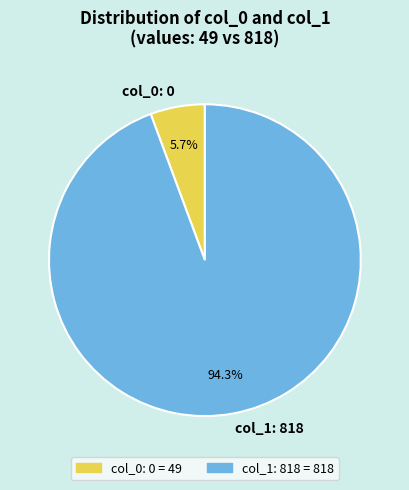

Is it true that col_1: 818 is 94% of the pie?

True